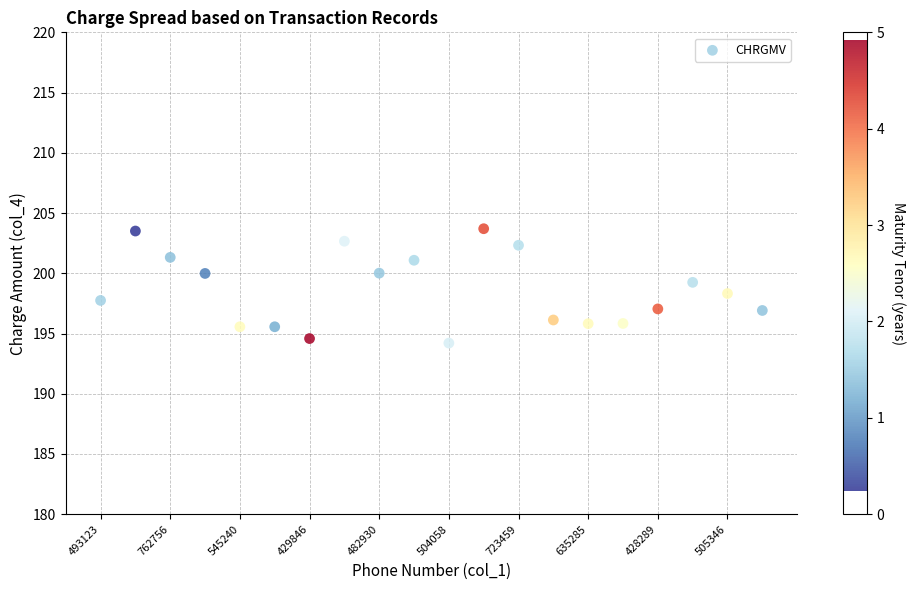

What is the range of Y values (max minus min)?

9.5